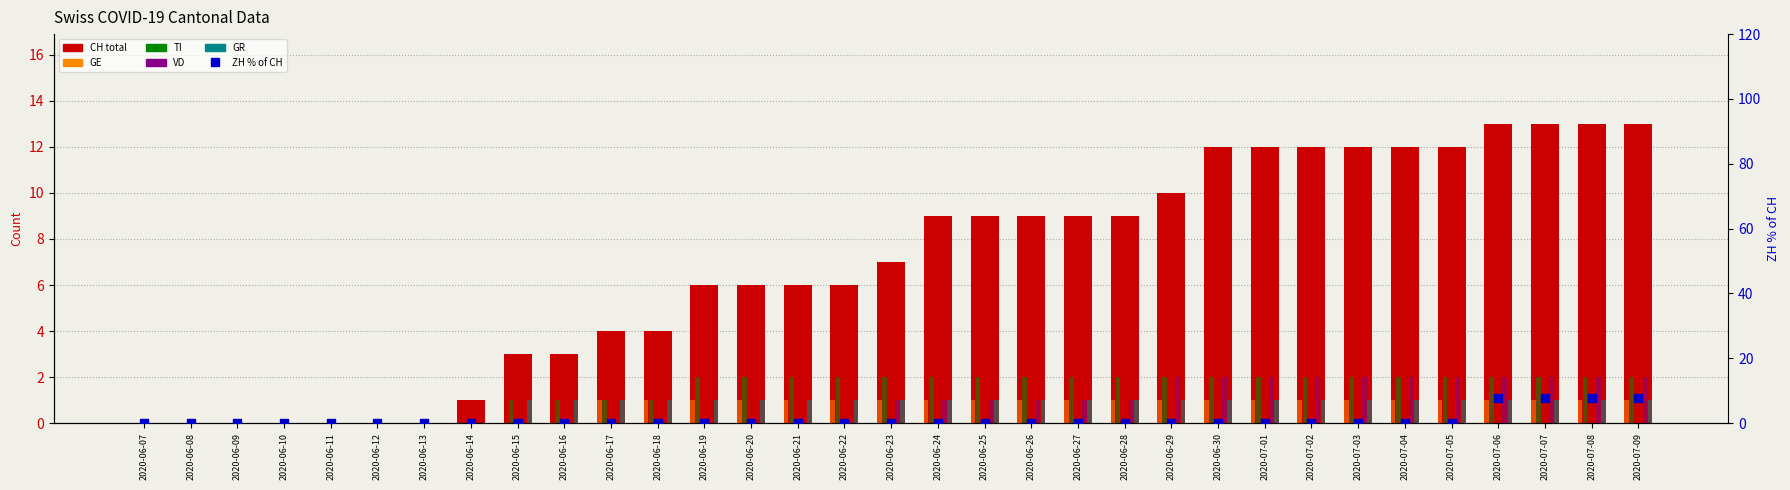

Which series has the largest Y range (max minus min)?

CH (total)